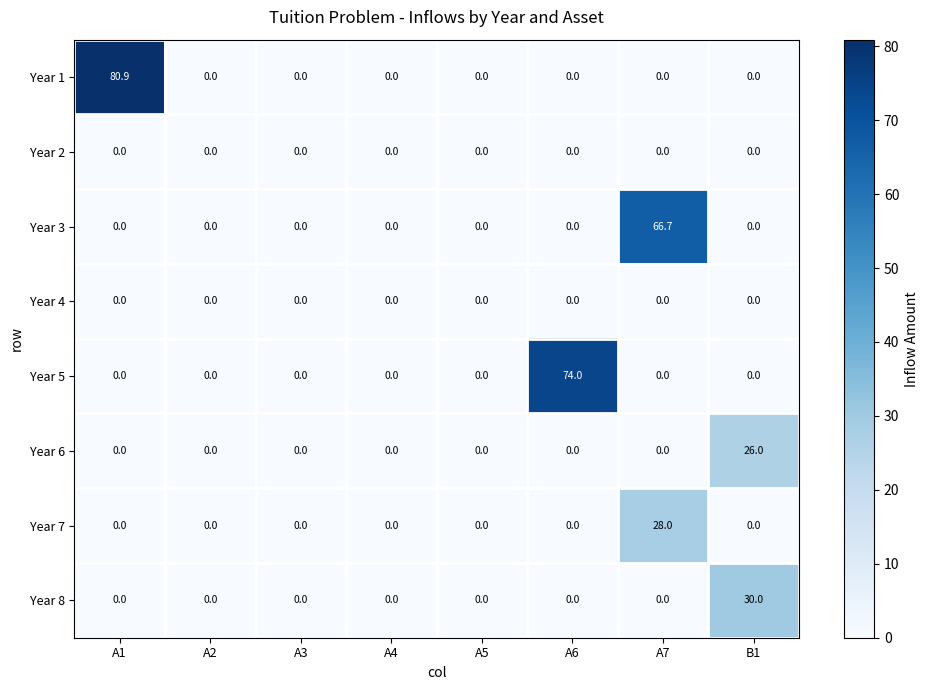

True or false: Year 6 has a value of 8.9 at A2.

False